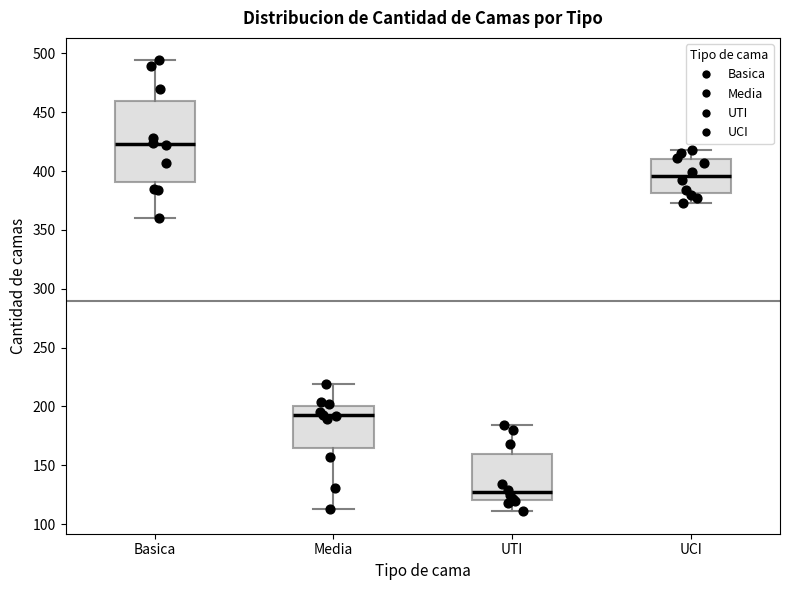

Reading left to right, read every box against the y-axis: the position of its median line, the range the box covers, and the ends of its whiskers. The values are not printed on the chart, so give them approximately, as read against the axis.

Basica: median 425, box 390 to 460, whiskers 360 to 495
Media: median 195, box 165 to 200, whiskers 115 to 220
UTI: median 125, box 120 to 160, whiskers 110 to 185
UCI: median 395, box 380 to 410, whiskers 375 to 420